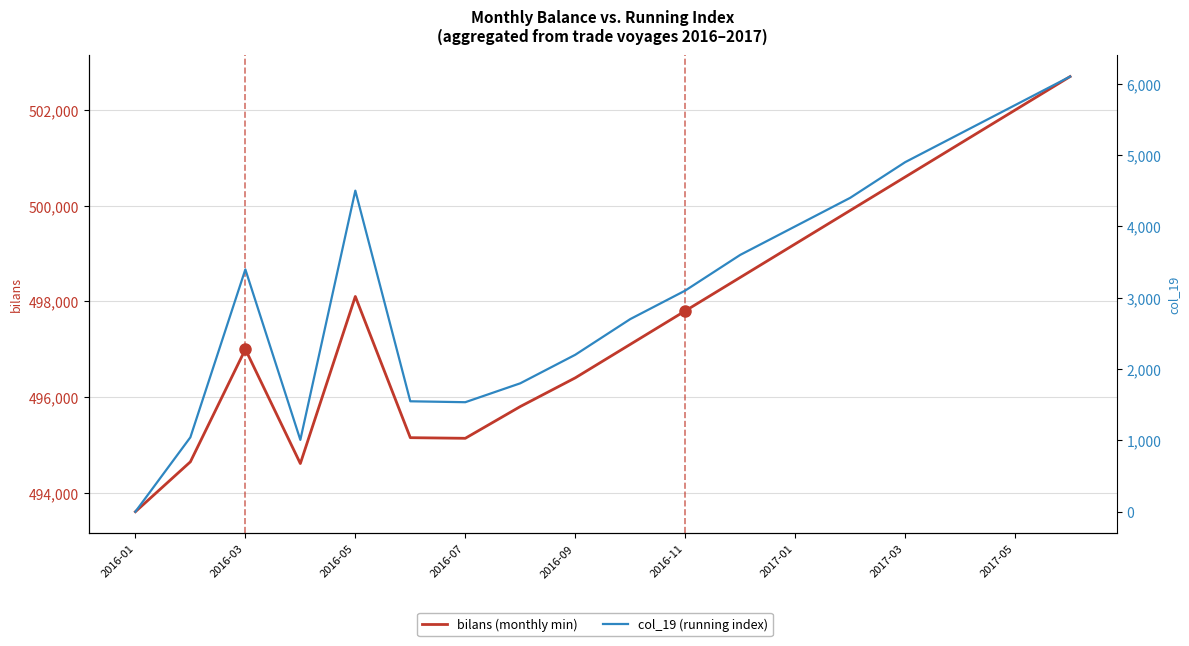

What is the difference between the col_19 (running index) values at 14 and 9?

2200